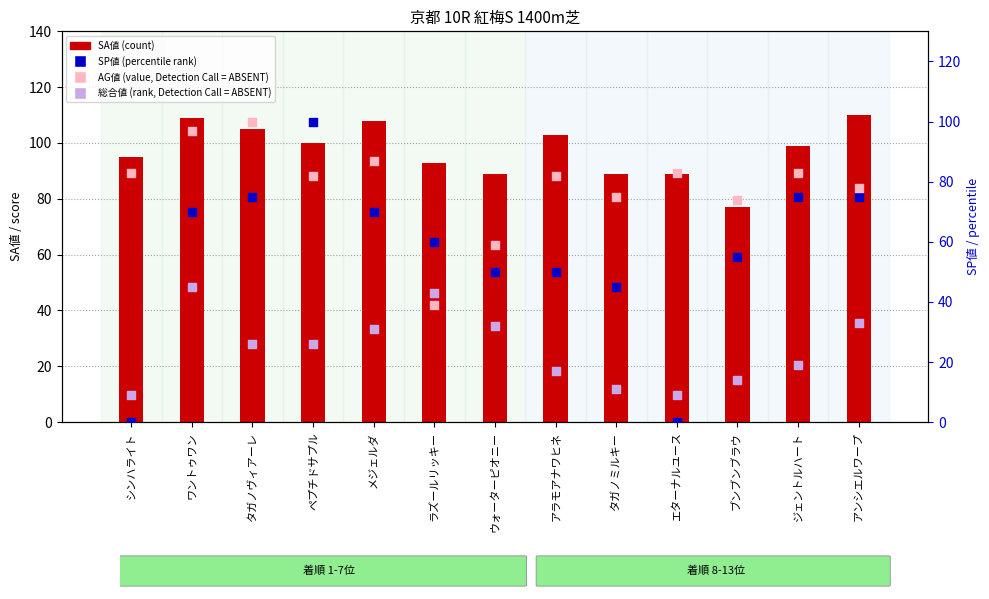

Which series has the largest total across all categories?

SA値 (count)